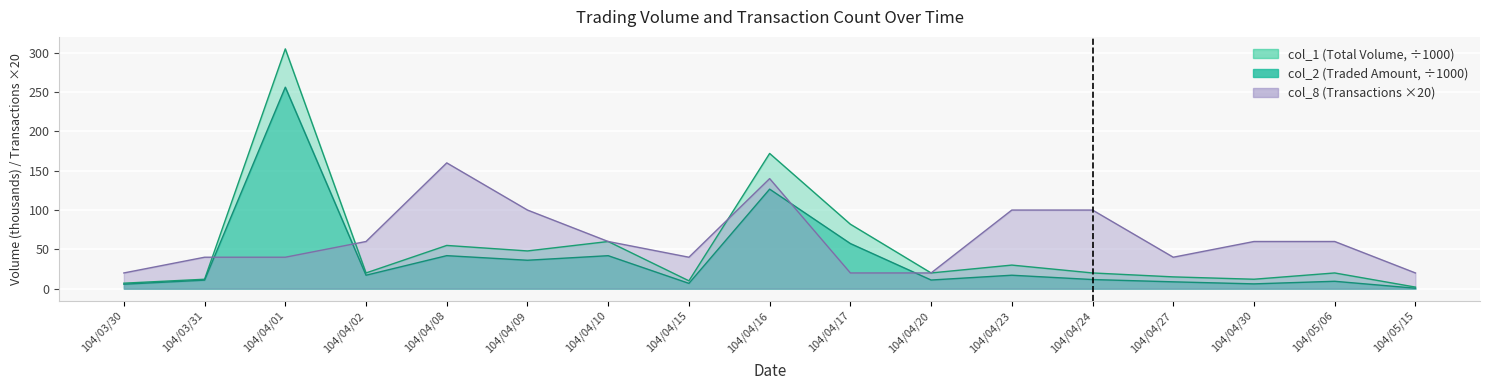

True or false: col_2 has a value of 57.4 at 104/04/17.

True